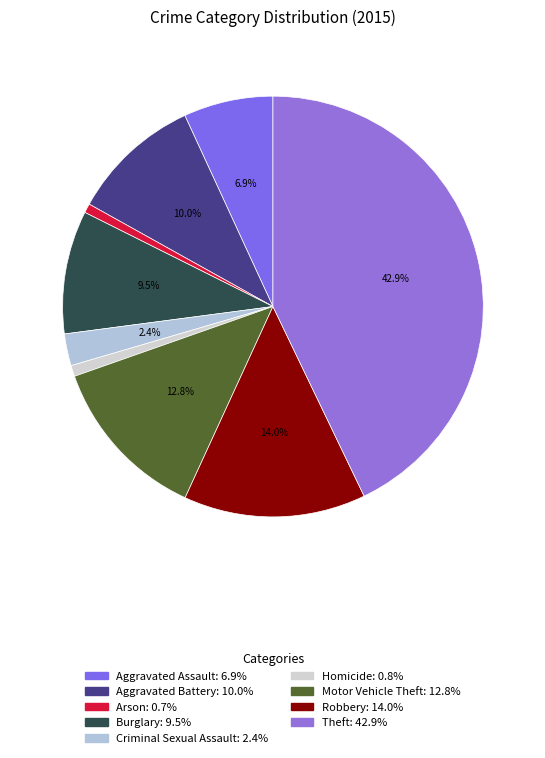

How many segments does this pie chart have?

9